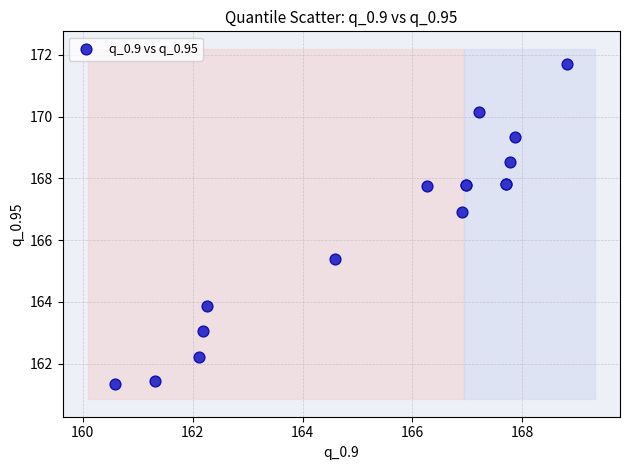

What Y value in the scatter plot is closest to 166?

165.4